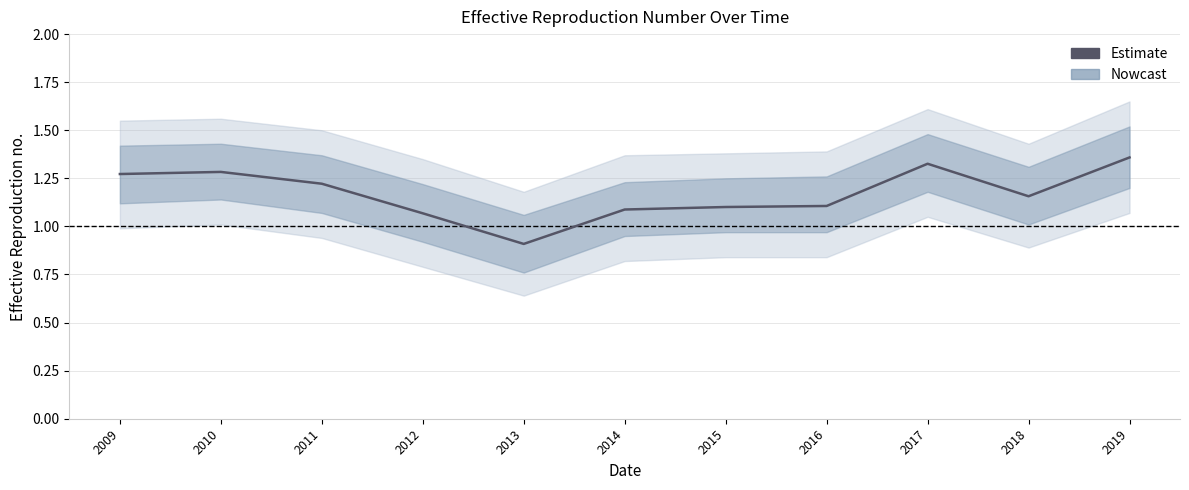

Which category has the lowest value across all series?

2013